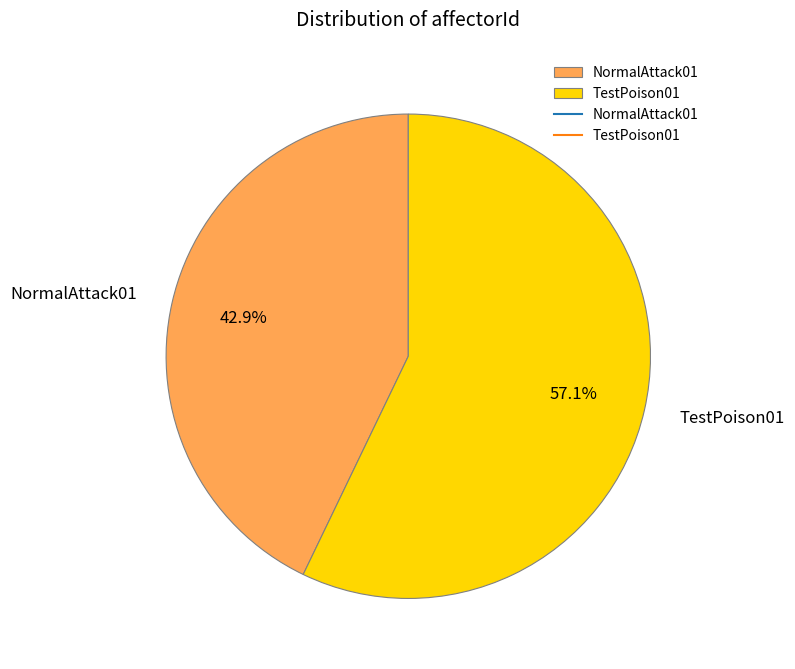

Rank the categories by value from lowest to highest.

NormalAttack01, TestPoison01